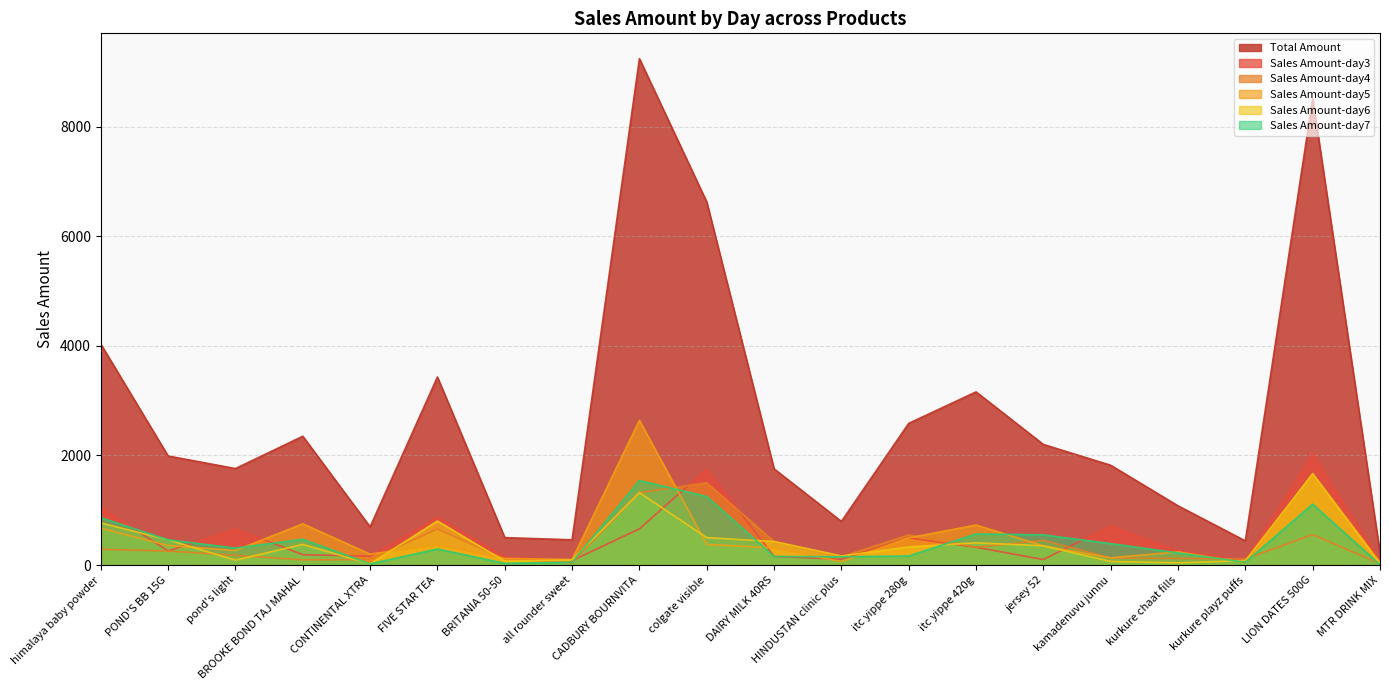

Which category has the highest value across all series?

CADBURY BOURNVITA